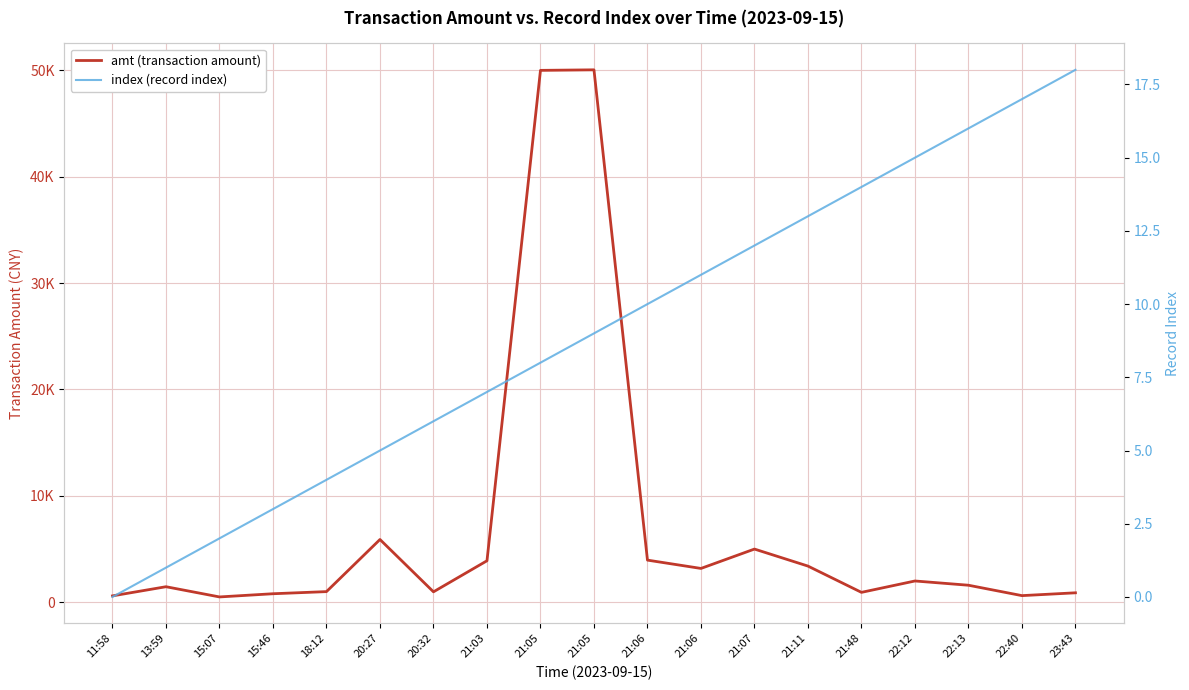

What is the highest value of the amt (transaction amount) series?

50050